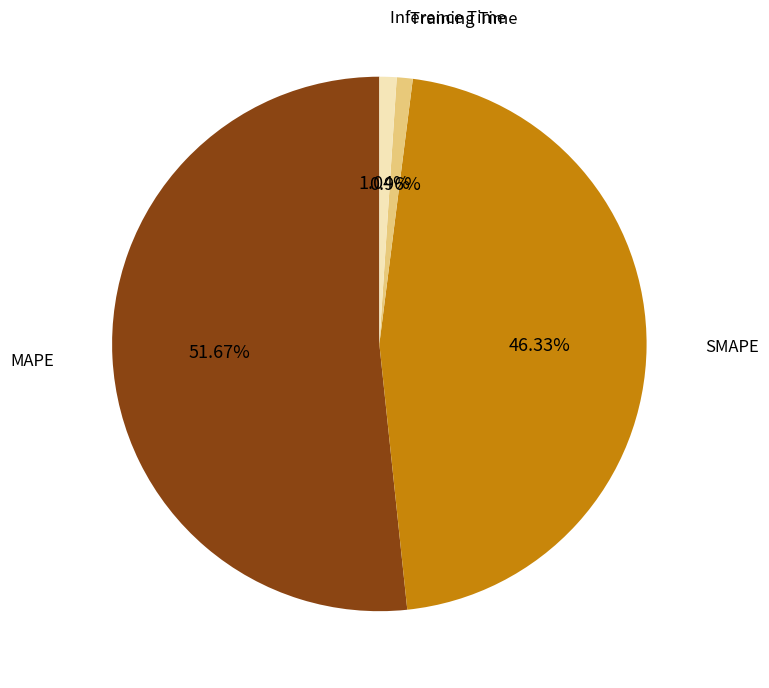

What percentage is NOT represented by Training Time?

99.0%